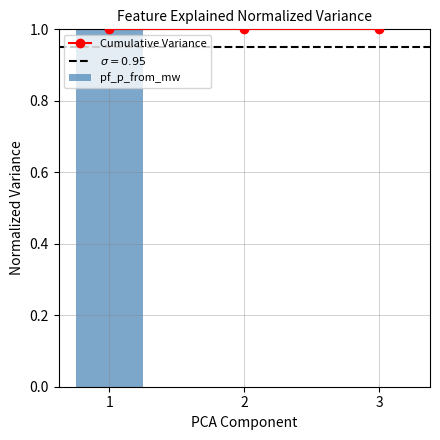

Which series has the largest total across all categories?

Cumulative Variance